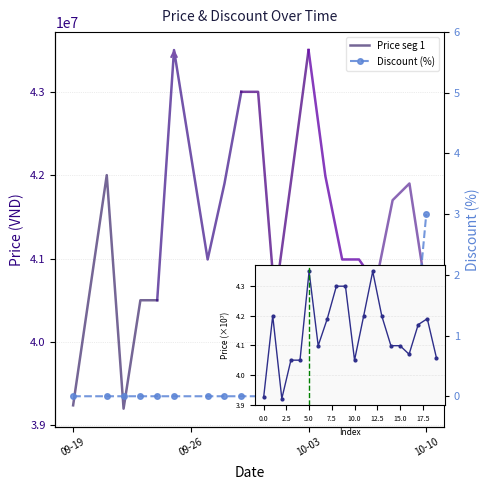

List the series in order of their peak value, lowest first.

Discount, Price